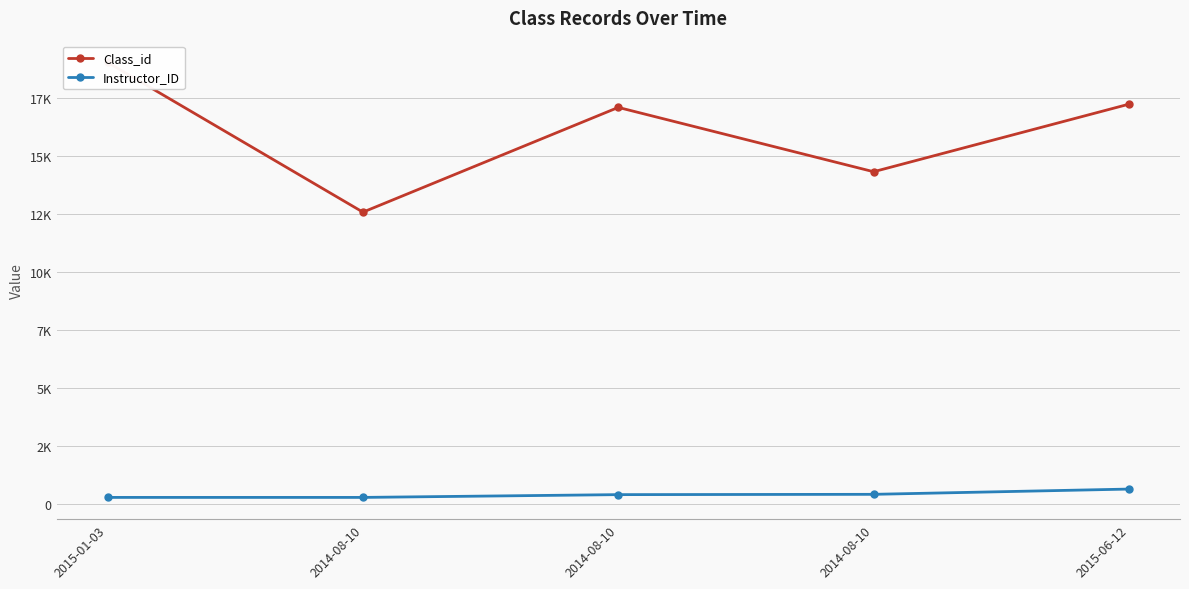

Is it true that Instructor_ID equals 280 at 2014-08-10?

True